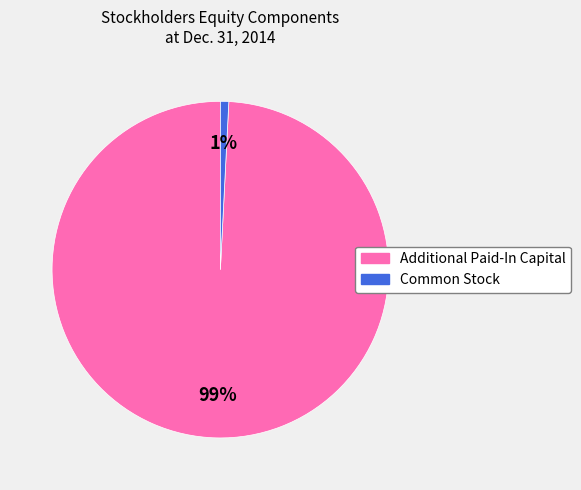

Is there a majority slice in this chart?

Yes